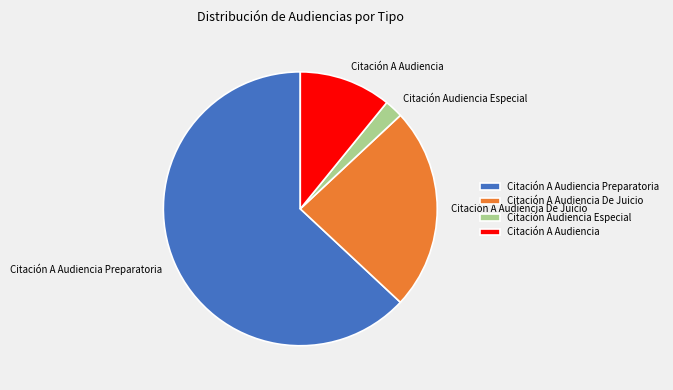

Which category has the biggest portion of the pie?

Citación A Audiencia Preparatoria